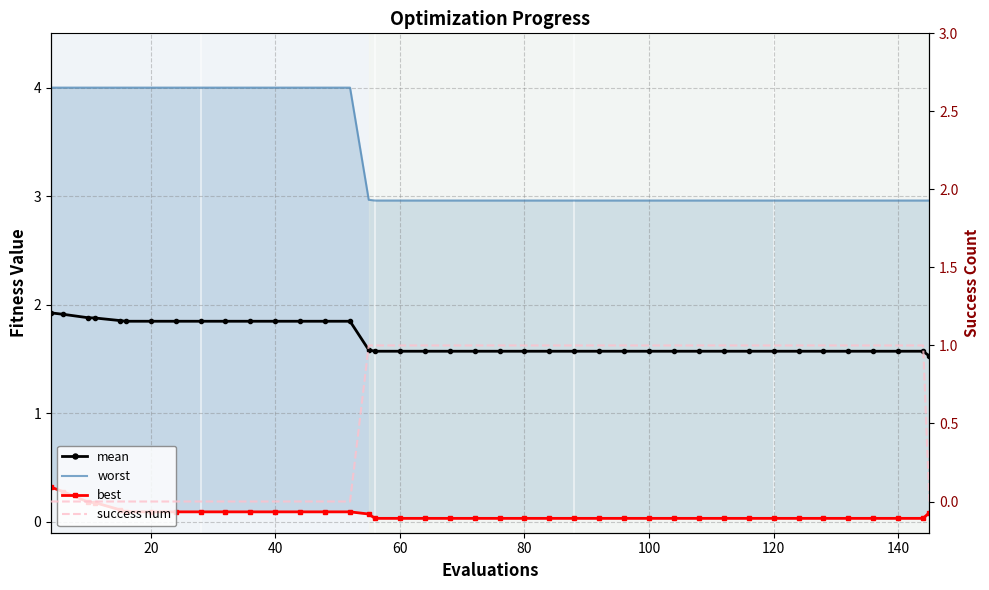

Count the number of data series in this chart.

4